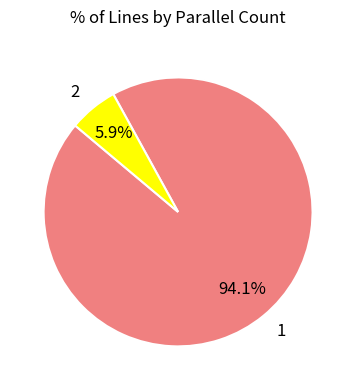

What percentage is NOT represented by 2?

94.1%